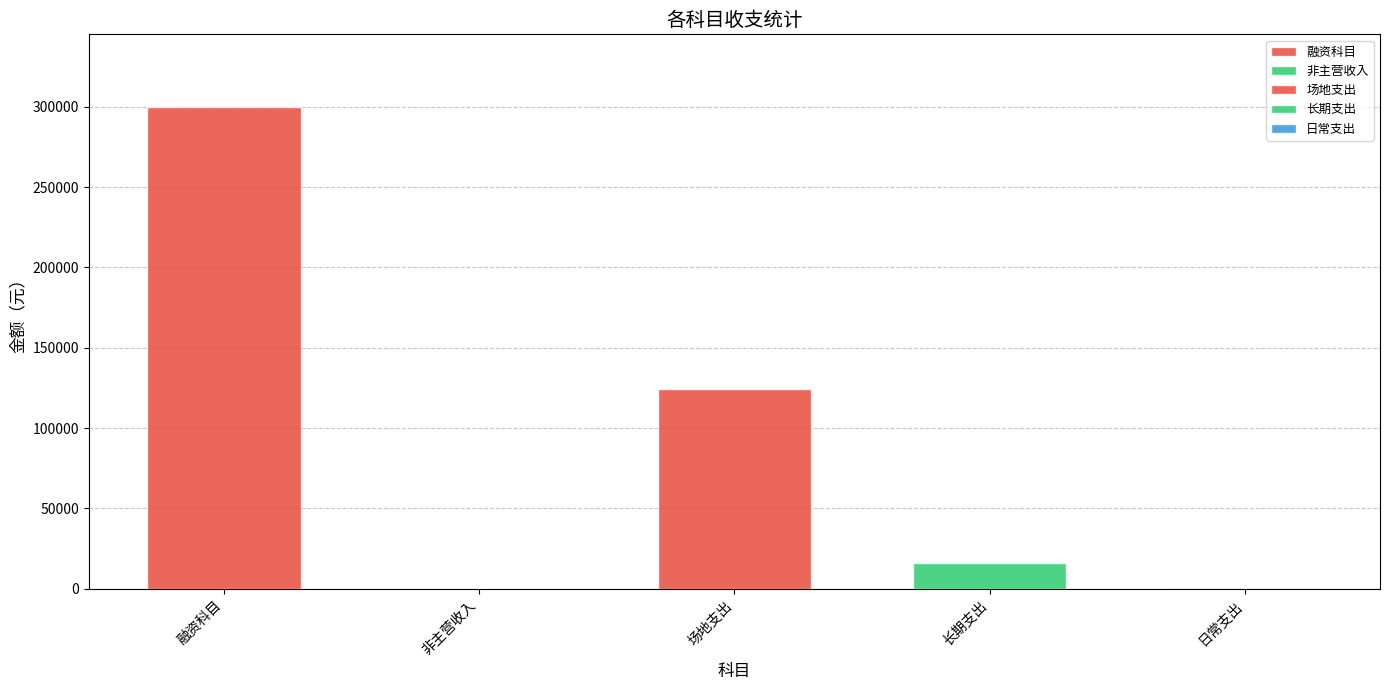

What is the maximum value shown in the chart?

300000.0